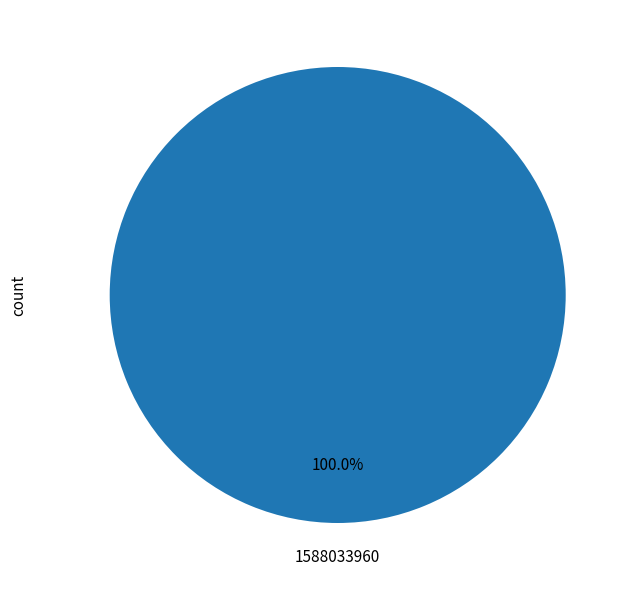

How many slices are in this pie chart?

1